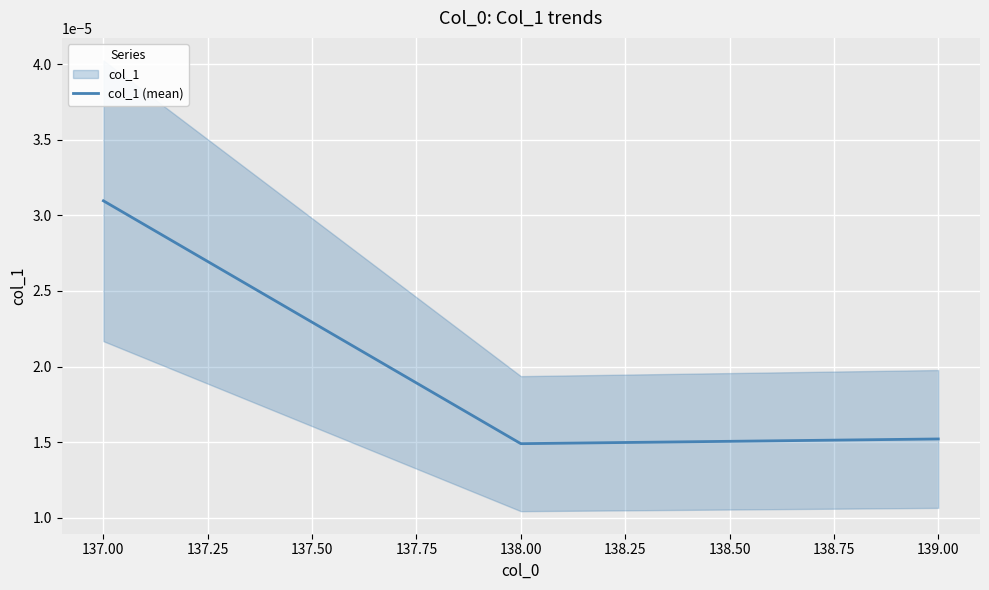

The chart shows a value of 0.0 at 139.00. True or false?

True